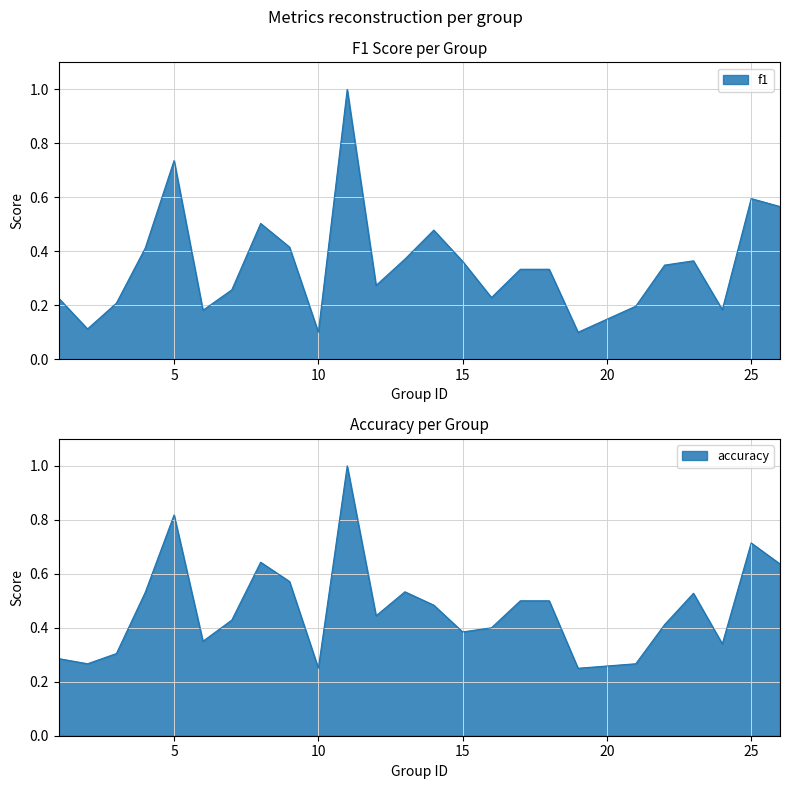

Reading right to left, list all the values displayed in this chart.

f1: 26=0.6	25=0.6	24=0.2	23=0.4	22=0.3	21=0.2	19=0.1	18=0.3	17=0.3	16=0.2	15=0.4	14=0.5	13=0.4	12=0.3	11=1.0	10=0.1	9=0.4	8=0.5	7=0.3	6=0.2	5=0.7	4=0.4	3=0.2	2=0.1	1=0.2
accuracy: 26=0.6	25=0.7	24=0.3	23=0.5	22=0.4	21=0.3	19=0.2	18=0.5	17=0.5	16=0.4	15=0.4	14=0.5	13=0.5	12=0.4	11=1.0	10=0.2	9=0.6	8=0.6	7=0.4	6=0.3	5=0.8	4=0.5	3=0.3	2=0.3	1=0.3